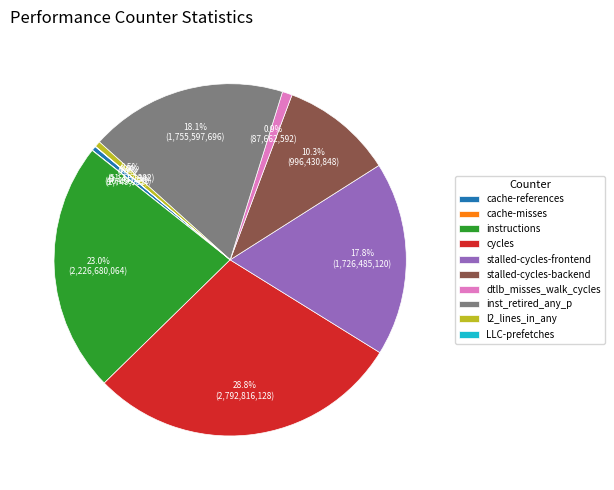

Does any single category account for the majority?

No